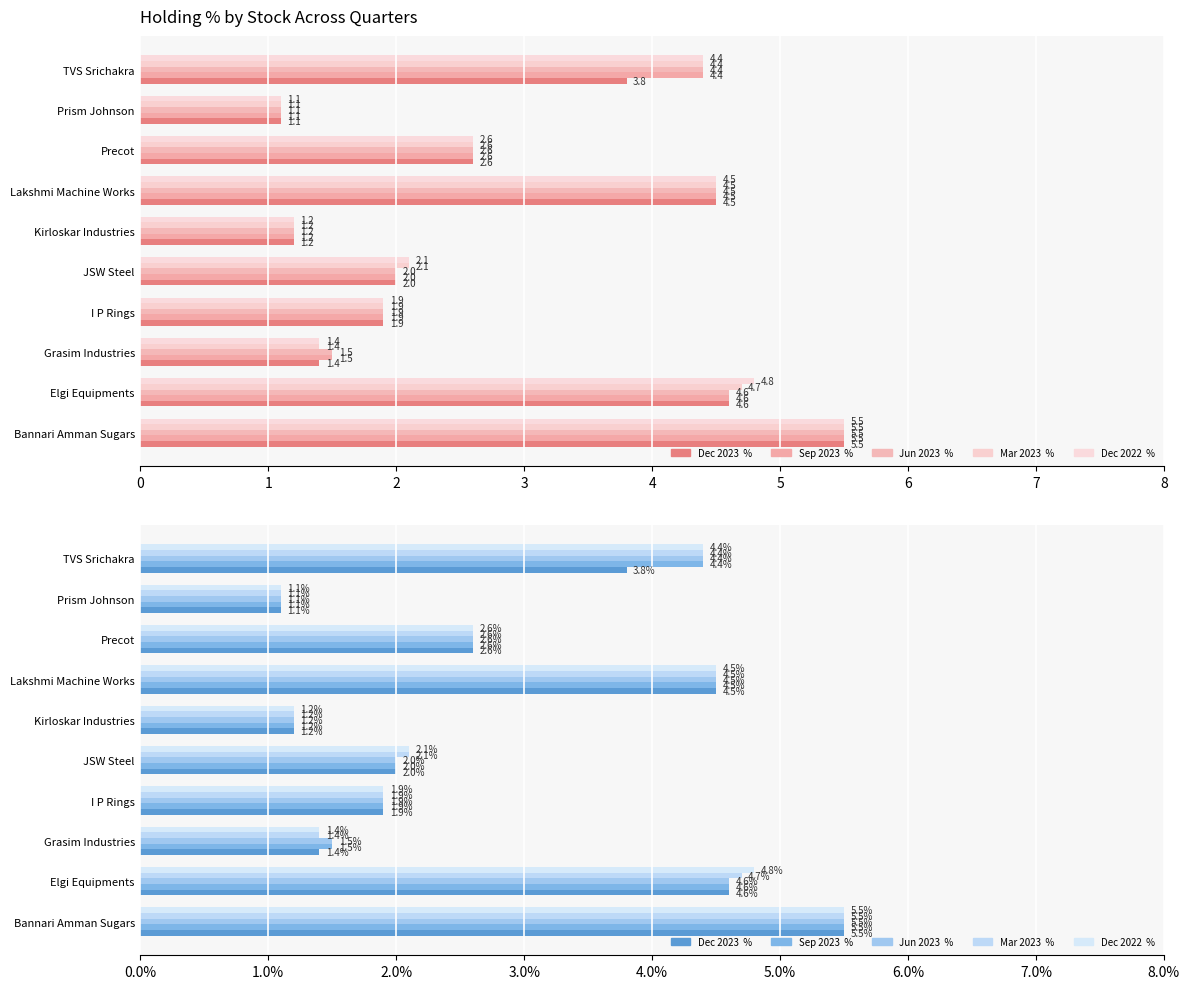

True or false: Jun 2023  % has a value of 3.9 at Precot.

False